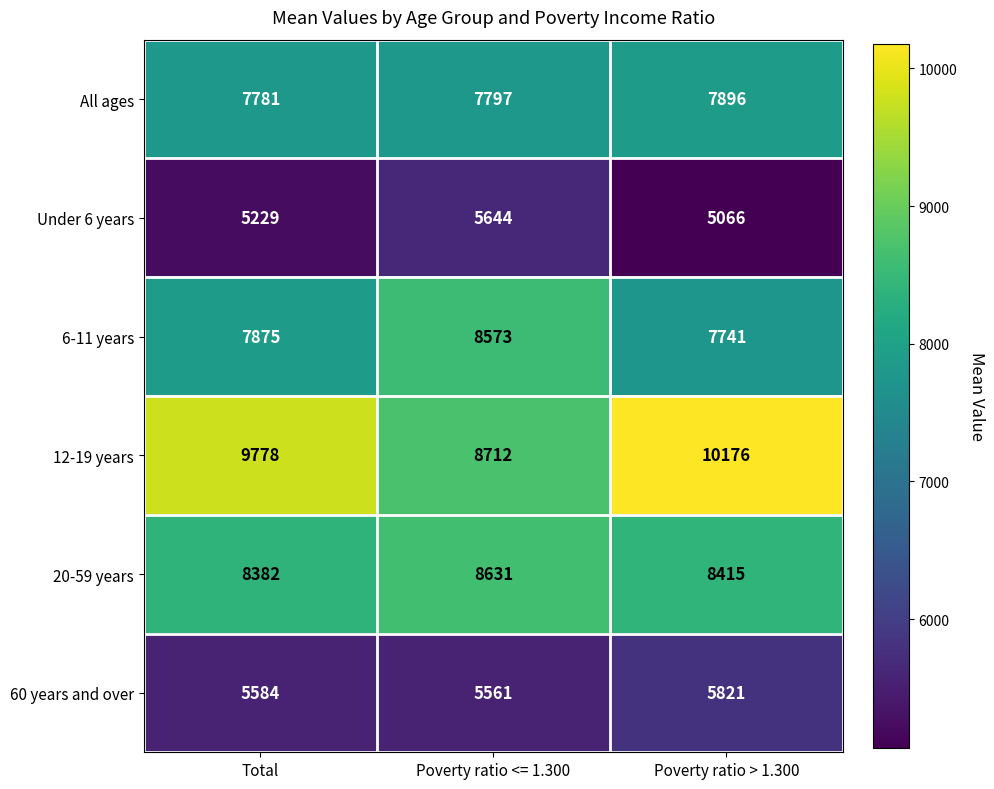

At which label does All ages reach its minimum?

Total